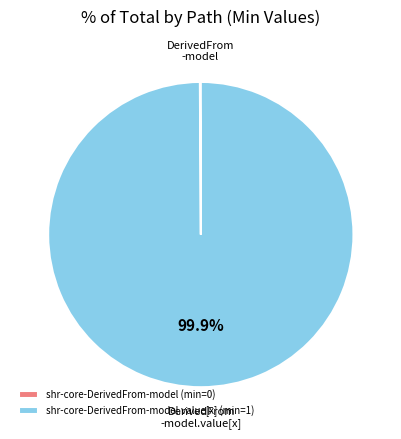

Which category has the biggest portion of the pie?

shr-core-DerivedFrom-model.value[x] (min=1)